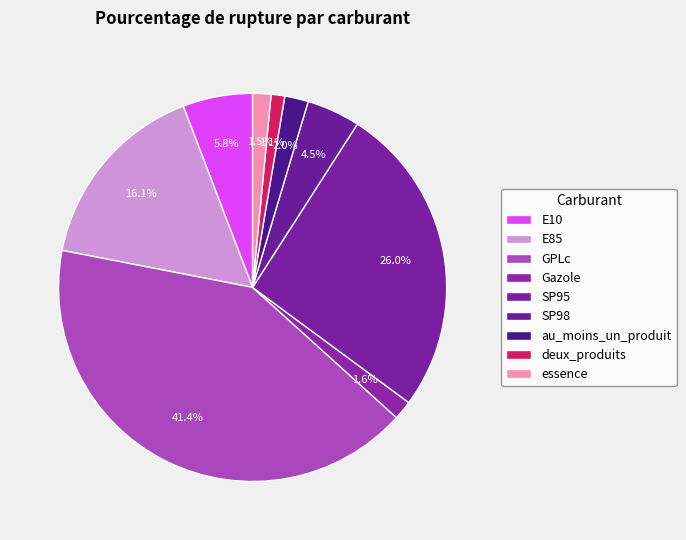

Count the number of slices in the pie.

9